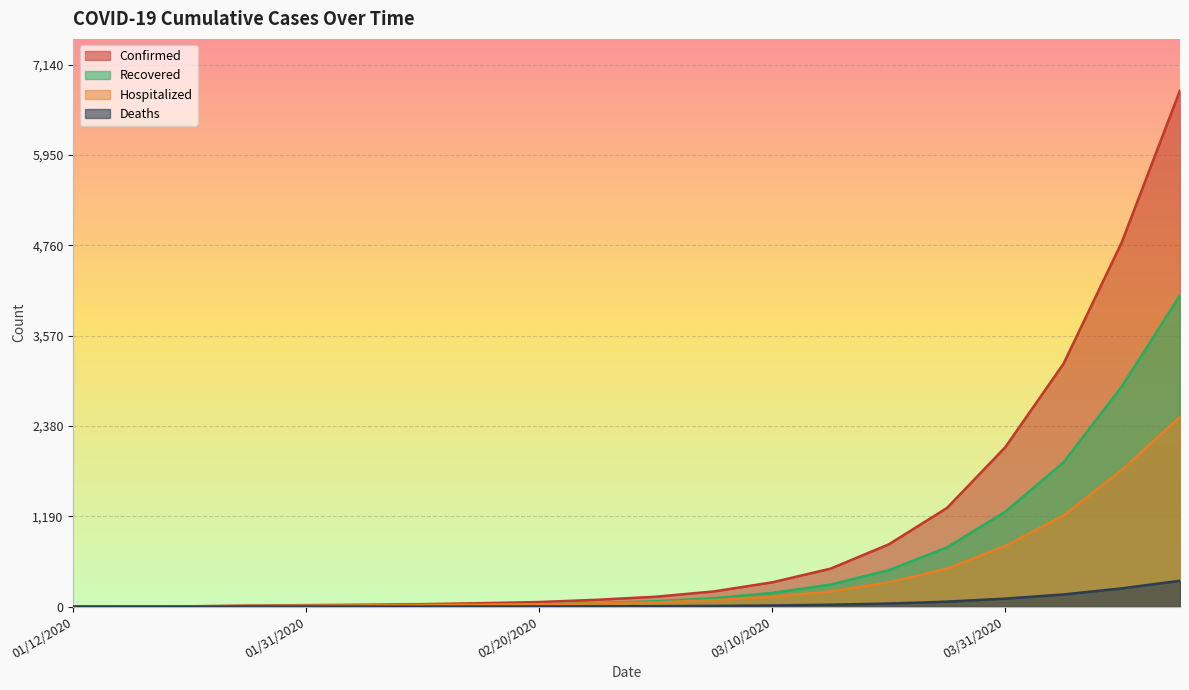

Which label corresponds to the largest value in the chart?

04/15/2020